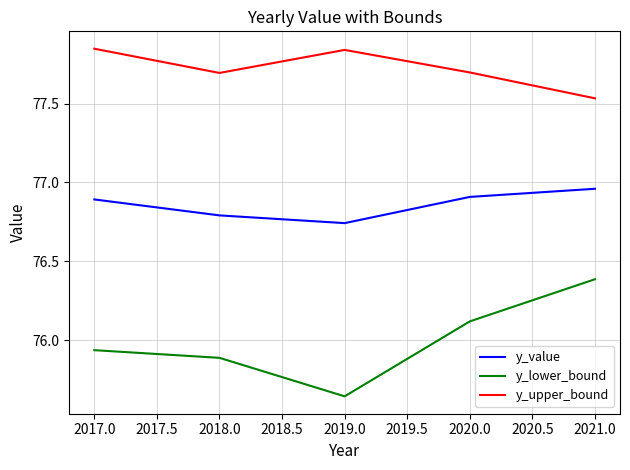

What position from the left is 2020.0?

4